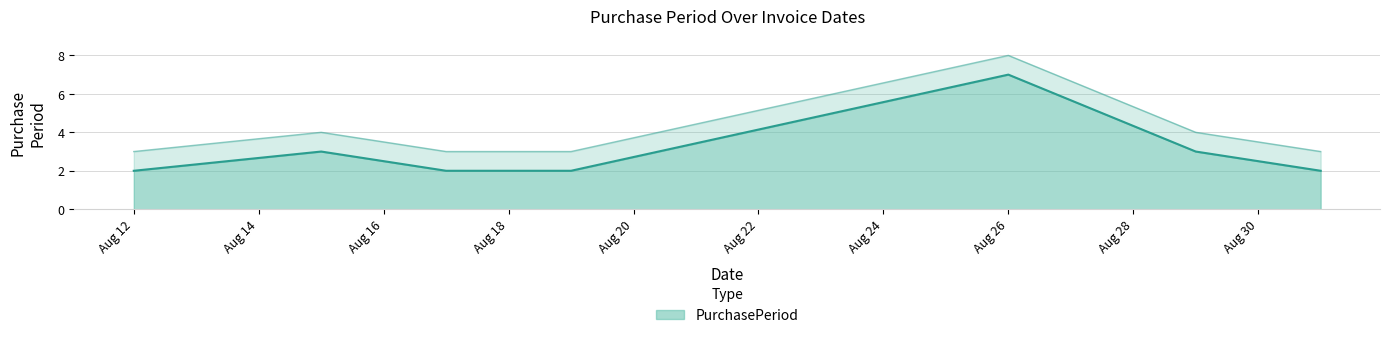

At which label is the value closest to 4?

2016-08-15